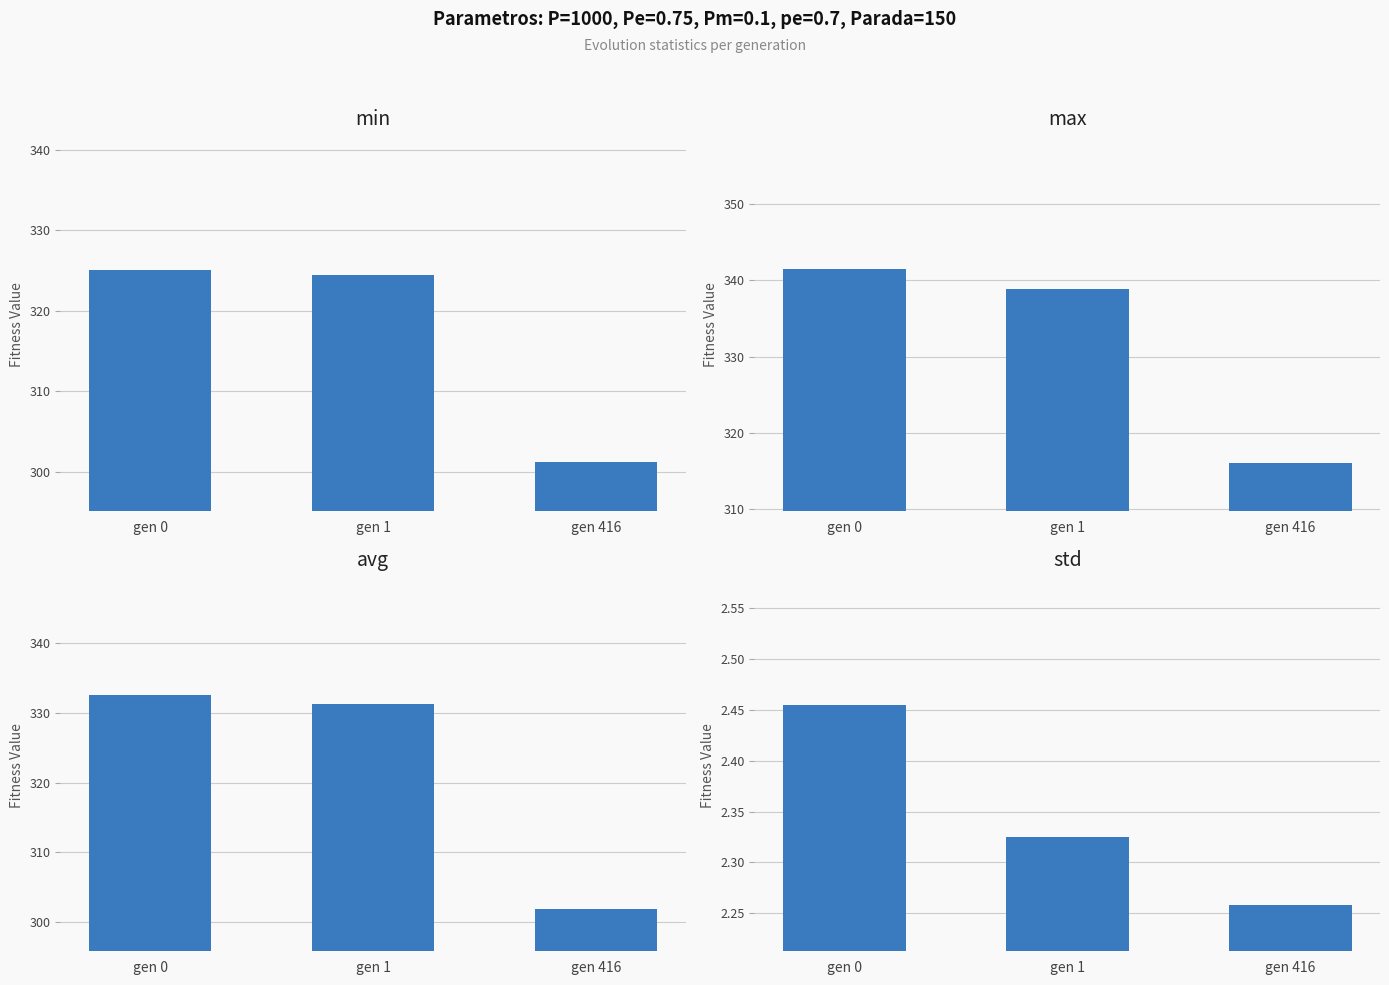

What is the greatest value displayed?

341.5